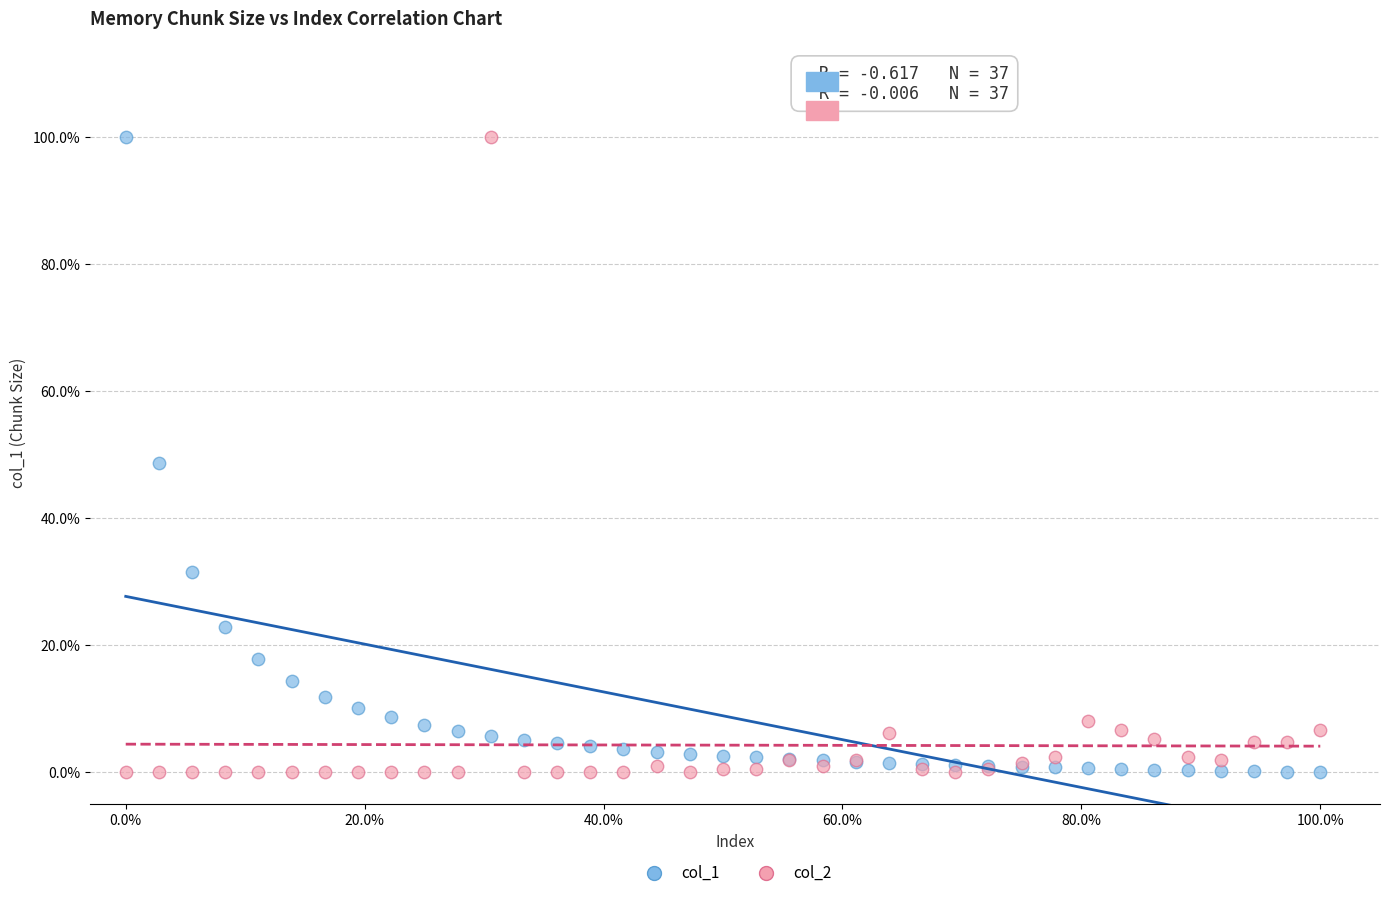

What are all the series names shown in the legend?

col_1, col_2